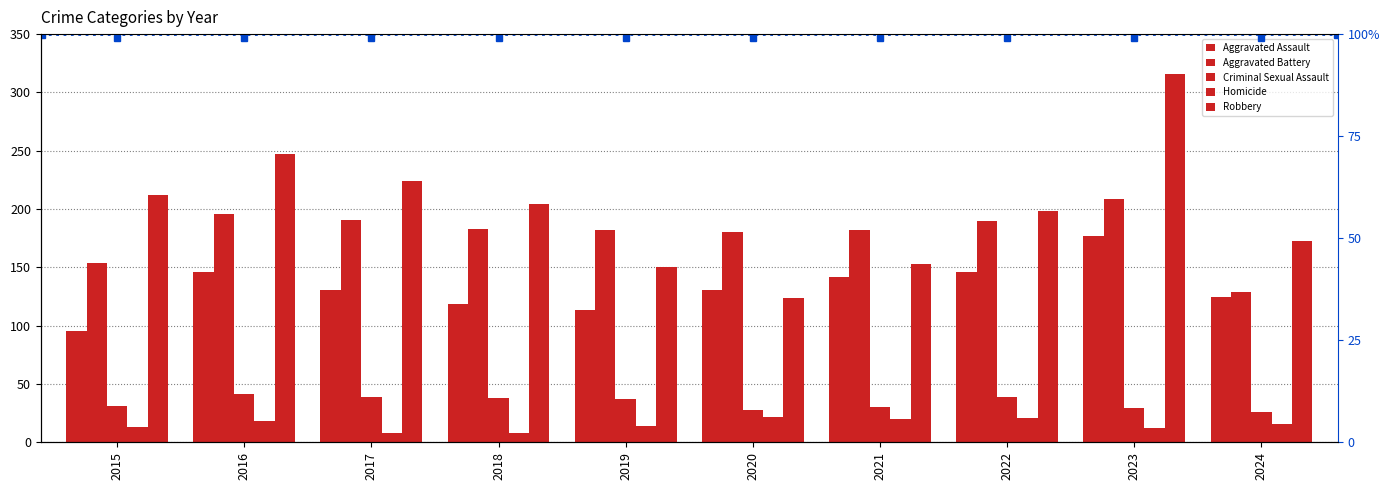

What are all the series names shown in the legend?

Aggravated Assault, Aggravated Battery, Criminal Sexual Assault, Homicide, Robbery